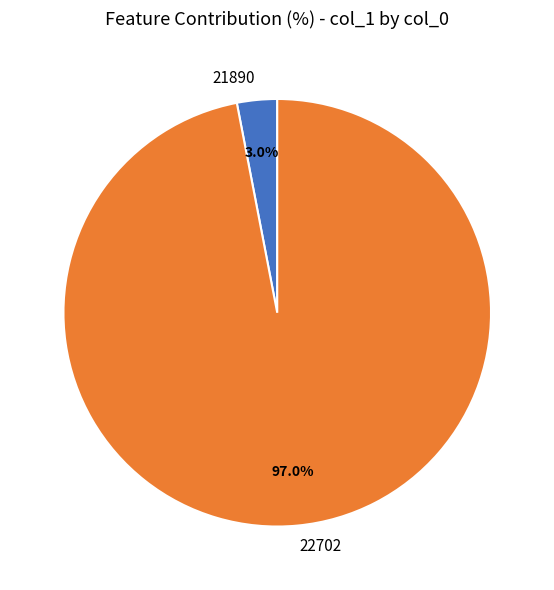

Is 22702 the majority of the pie?

Yes